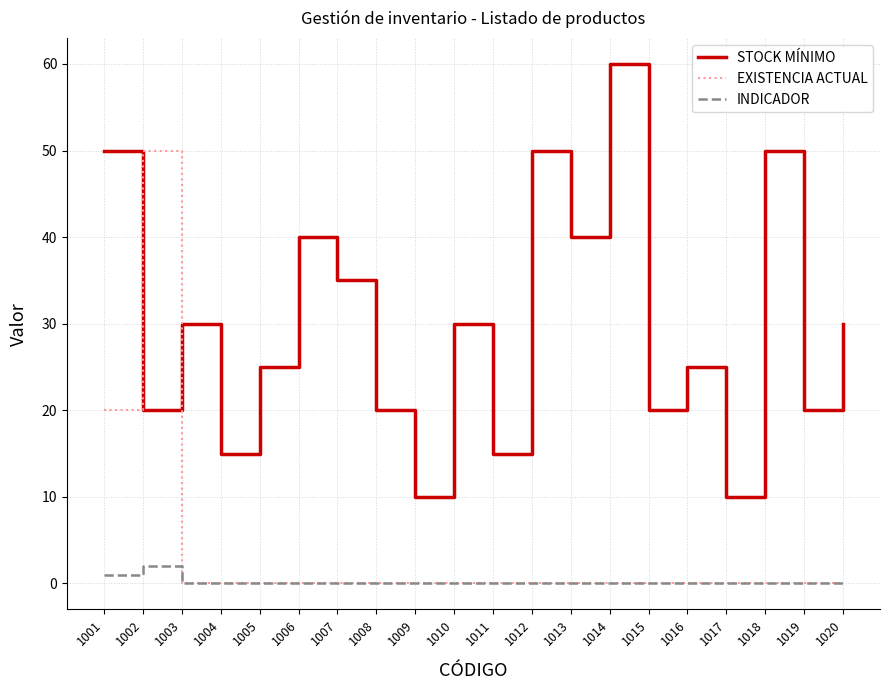

What is the difference between the maximum and minimum values in the EXISTENCIA ACTUAL series?

50